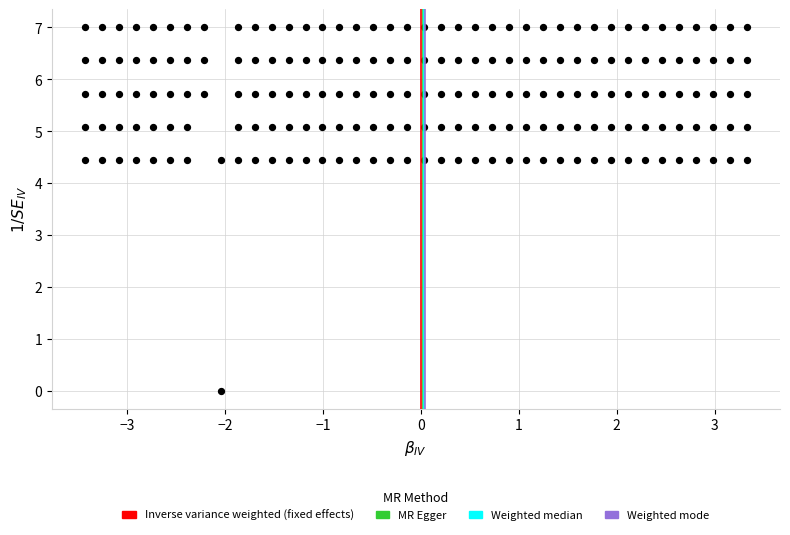

What is the range of Y values (max minus min)?

7.0